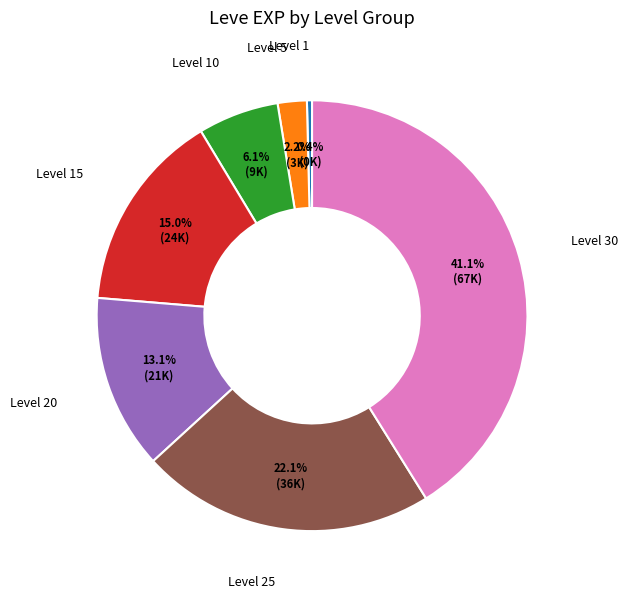

Count the number of slices in the pie.

7